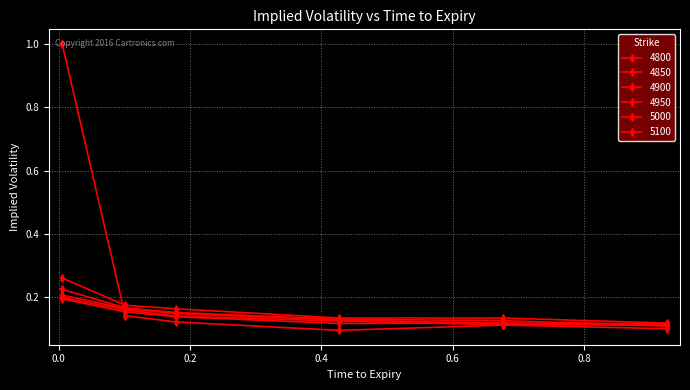

Which series has the largest range (max minus min)?

4800